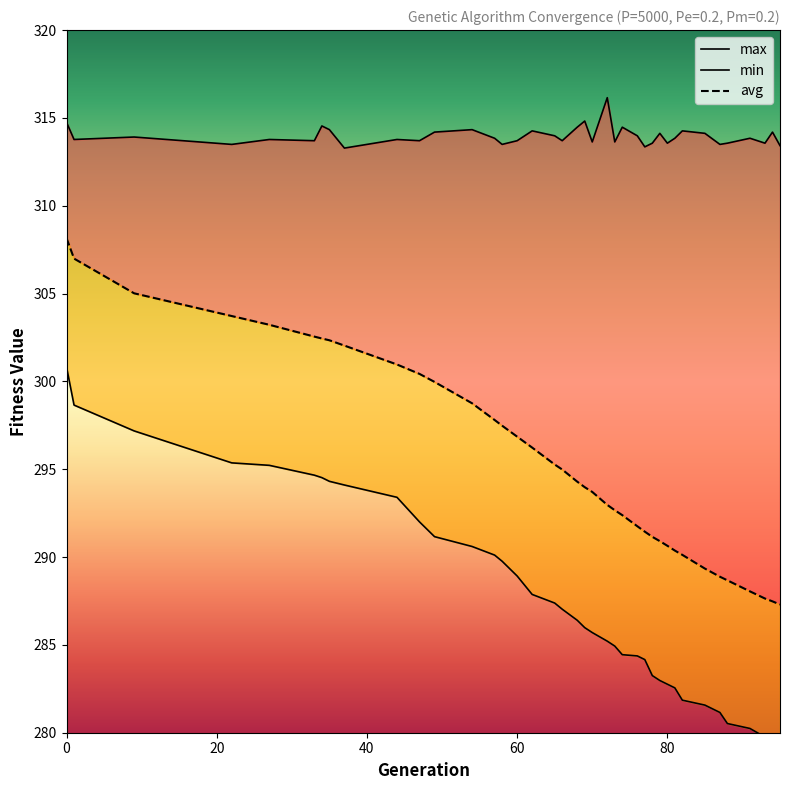

The min series shows 281.6 at 85. True or false?

True